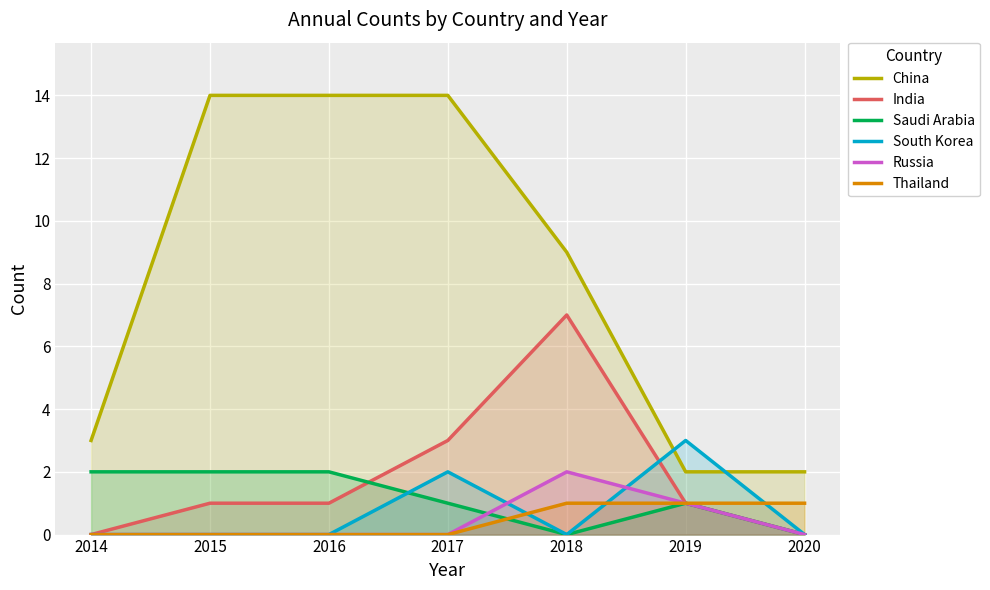

Is the value of Thailand at 2019 greater than the value of Russia at 2019?

No